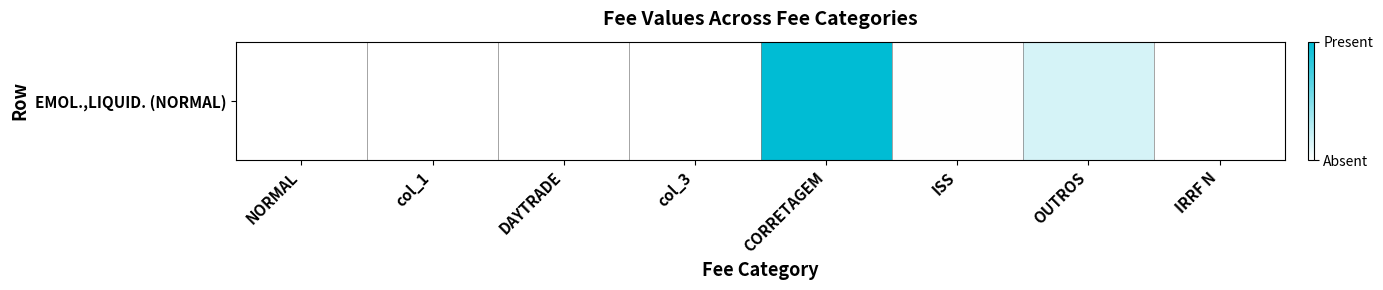

How many data points are above 0?

7